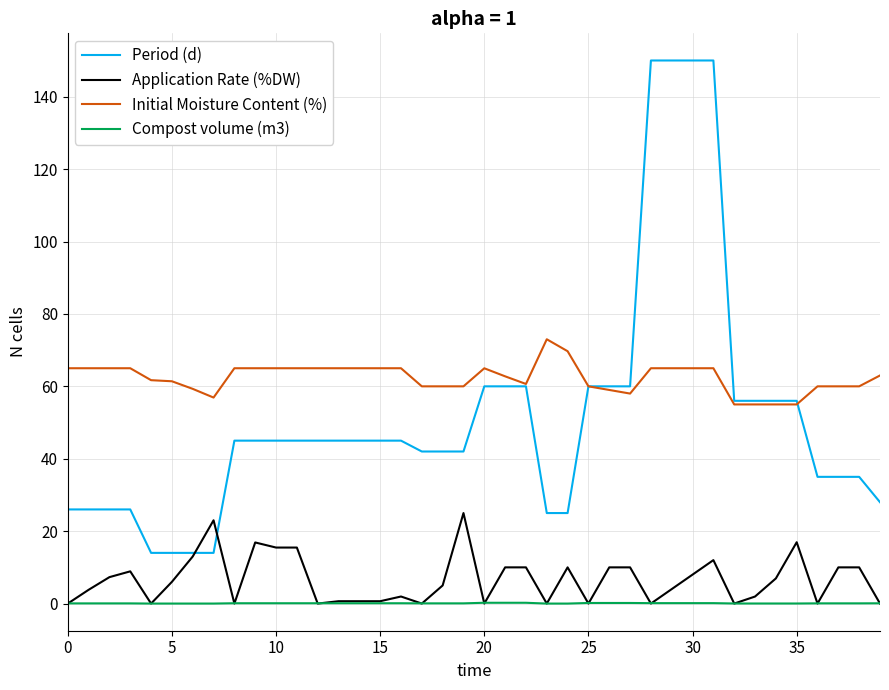

What is the minimum value for Period (d)?

14.0